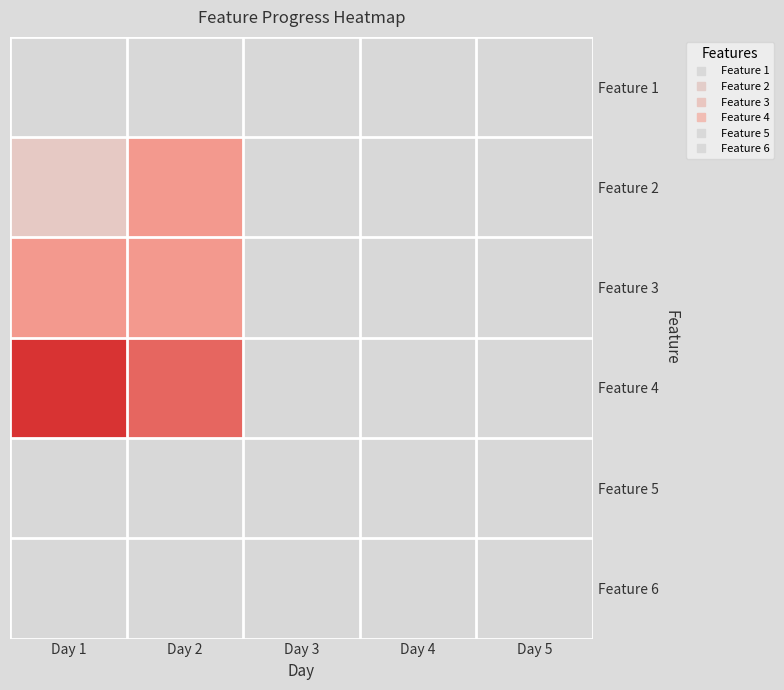

At how many categories does at least one series exceed 4?

1